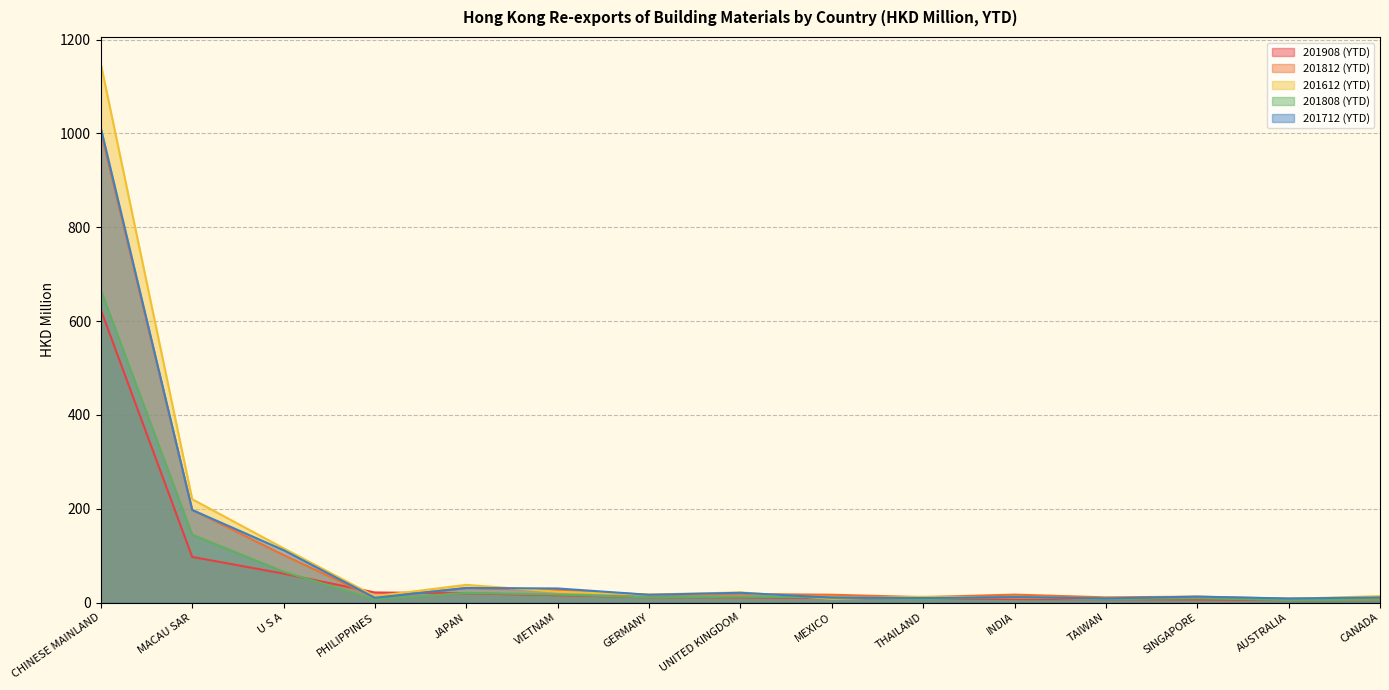

List the series in order of their peak value, highest first.

201612 (YTD), 201712 (YTD), 201812 (YTD), 201808 (YTD), 201908 (YTD)